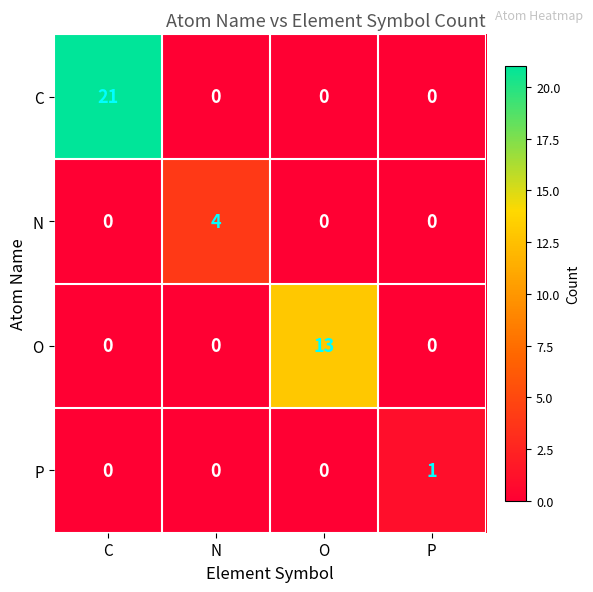

Reading left to right, extract all data points from this chart.

C: C=21	N=0	O=0	P=0
N: C=0	N=4	O=0	P=0
O: C=0	N=0	O=13	P=0
P: C=0	N=0	O=0	P=1